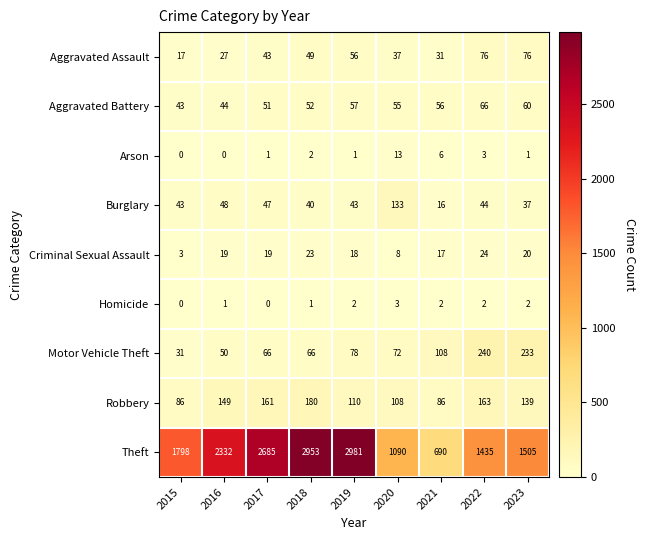

At which label does Criminal Sexual Assault reach its minimum?

2015